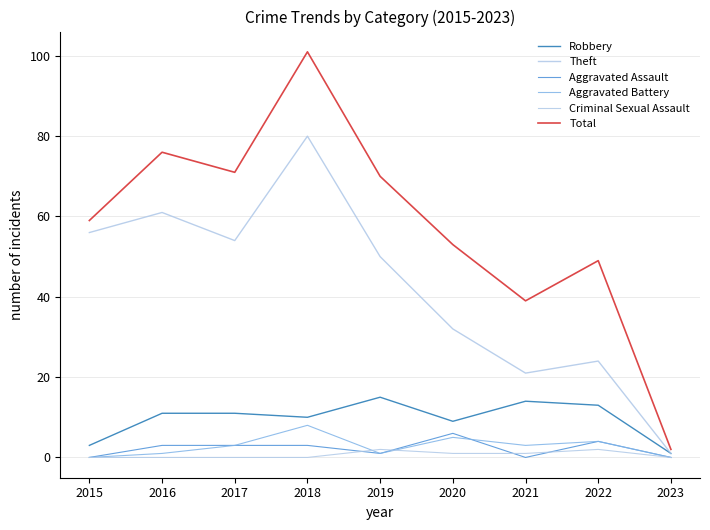

Is this an area chart (filled region under the line)?

No